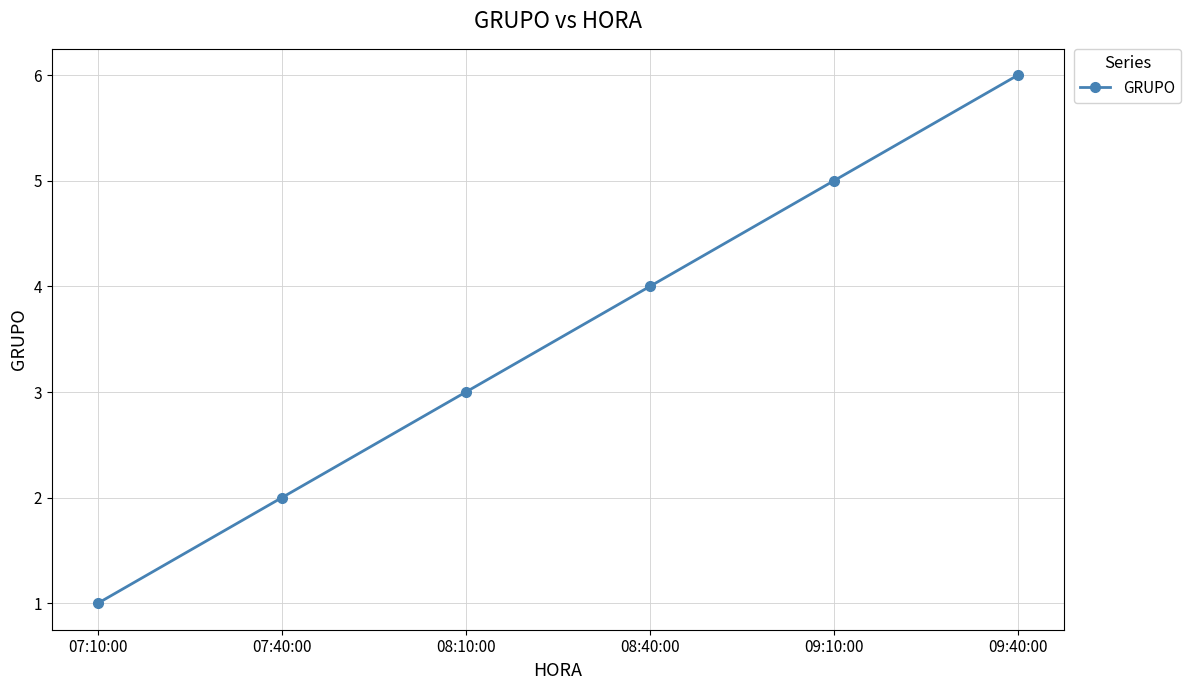

True or false: the data has more than 0 interior local peaks.

False